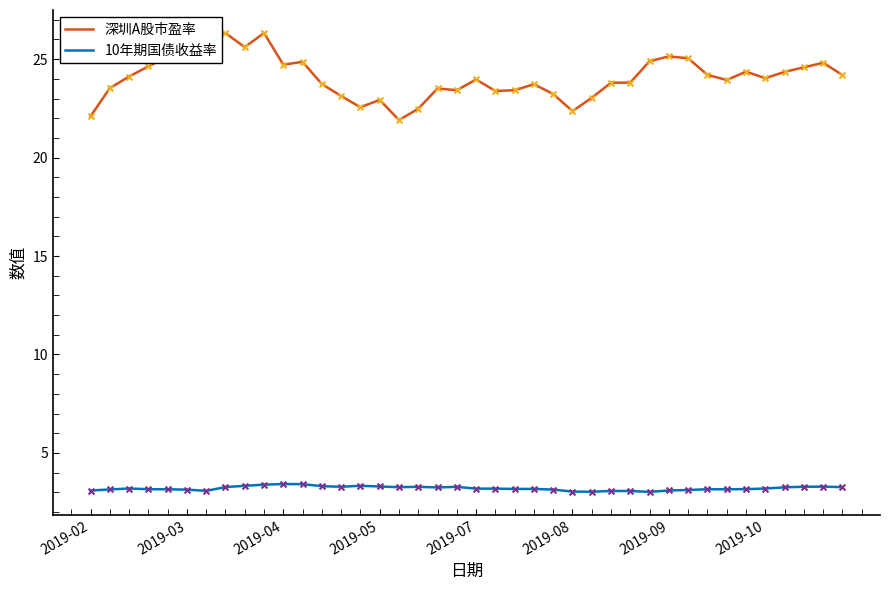

Which series has the largest total across all categories?

深圳A股市盈率